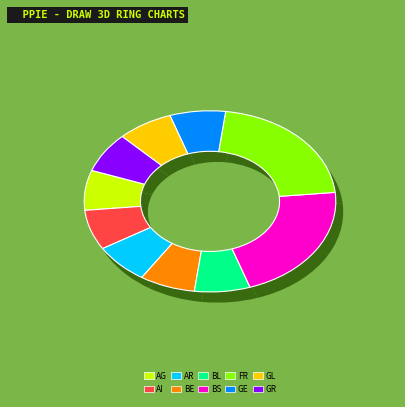

Is the sum of AR and GE greater than half?

No